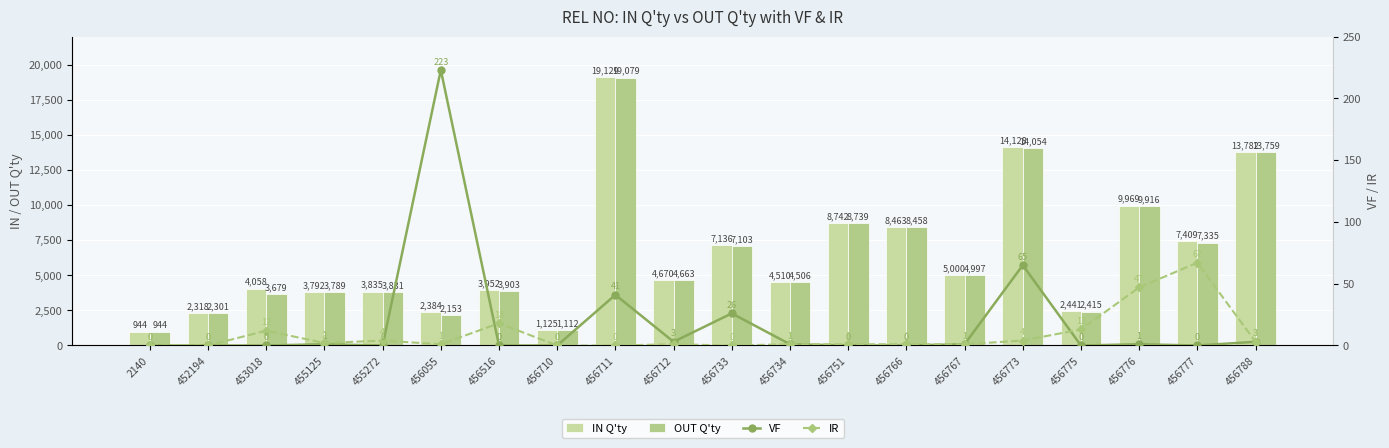

What is the sum of all IN Q'ty values?

127787